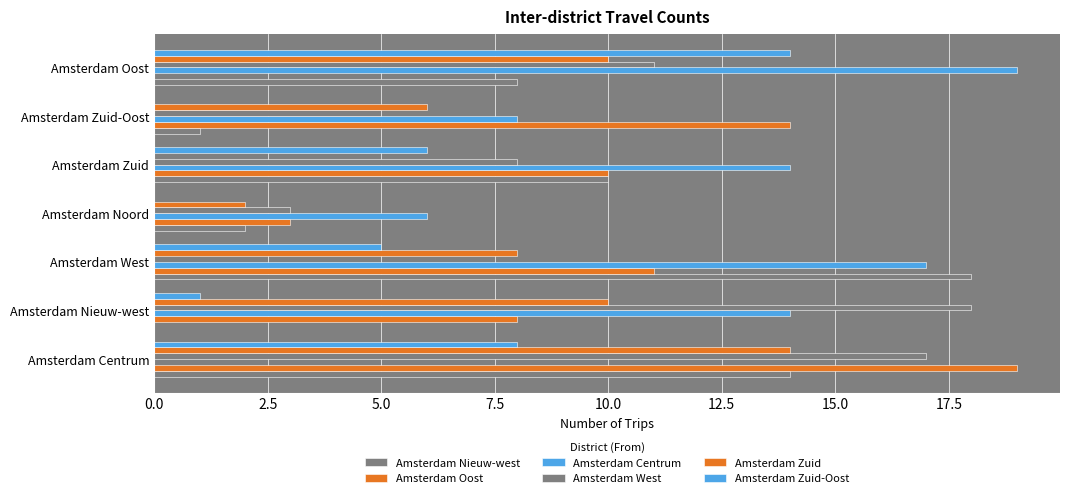

How many series are shown in this chart?

6